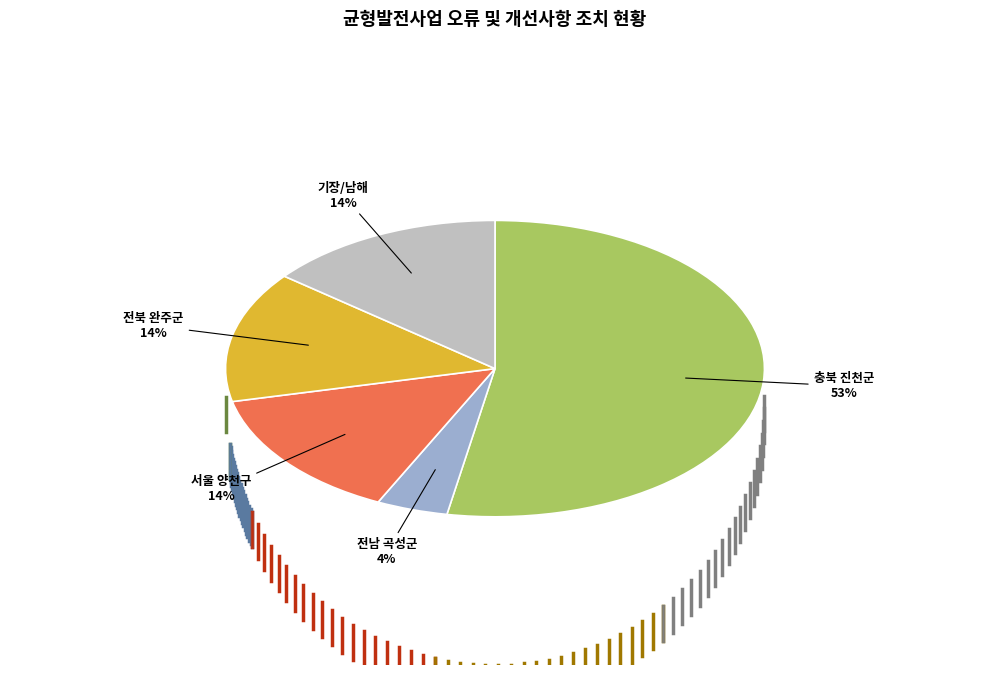

True or false: 기장/남해 accounts for 22% of the total.

False